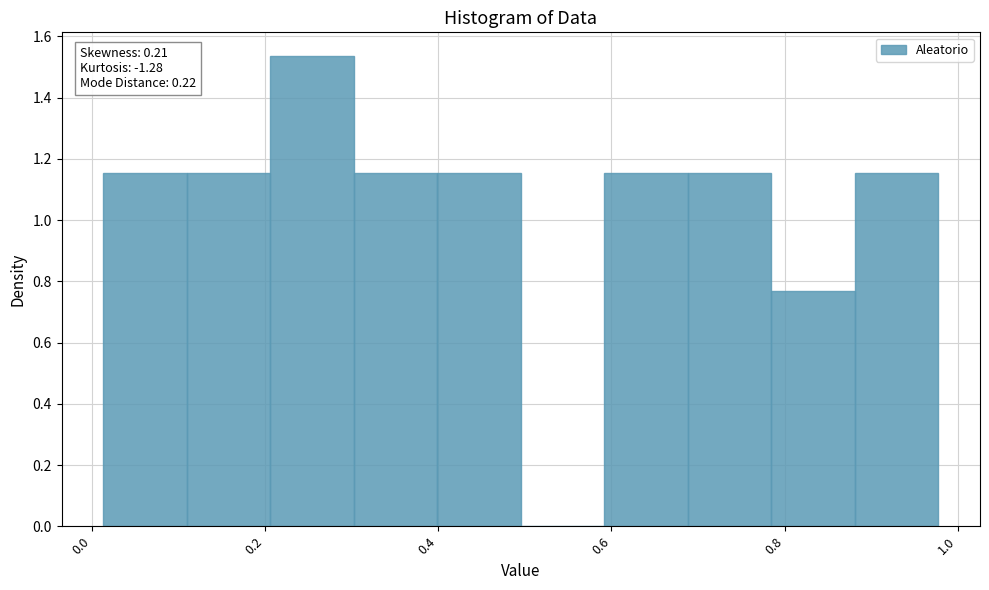

Over which range of the x-axis is the bar tallest?

0.20 to 0.30